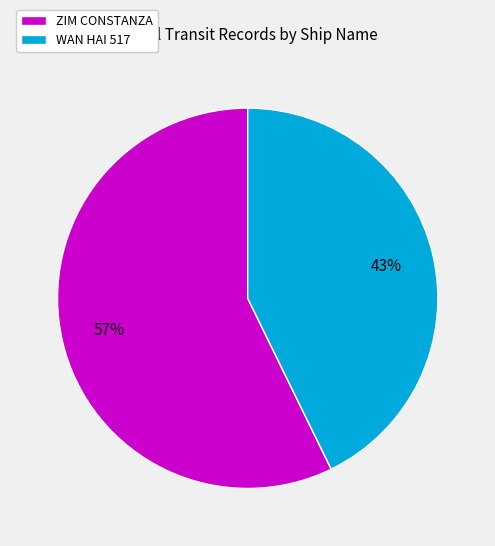

Is it true that WAN HAI 517 is 36% of the pie?

False